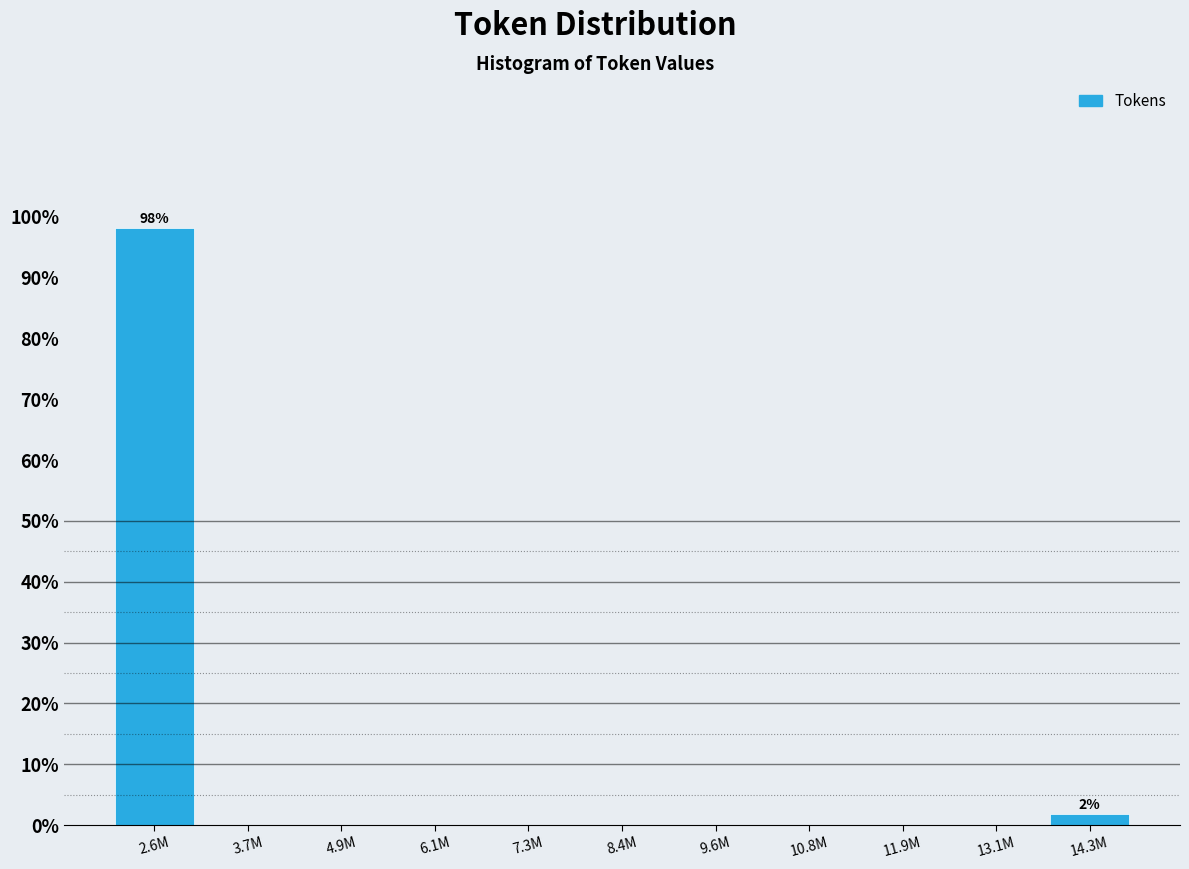

Reading left to right, extract all data points from this chart.

2.6M=98.1	3.7M=0.0	4.9M=0.0	6.1M=0.0	7.3M=0.0	8.4M=0.0	9.6M=0.0	10.8M=0.0	11.9M=0.0	13.1M=0.0	14.3M=1.9